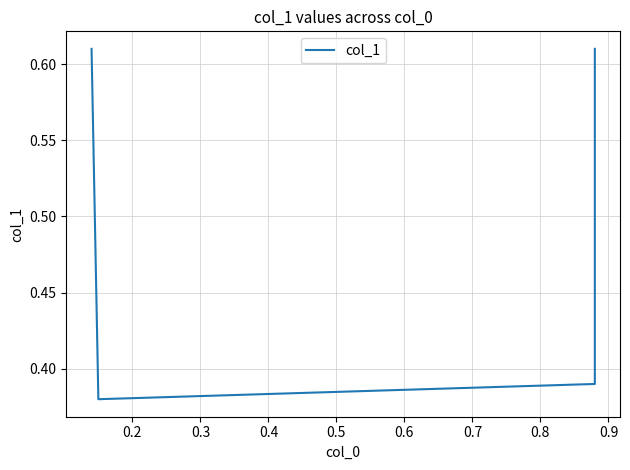

What is the difference between the maximum and second lowest values?

0.2